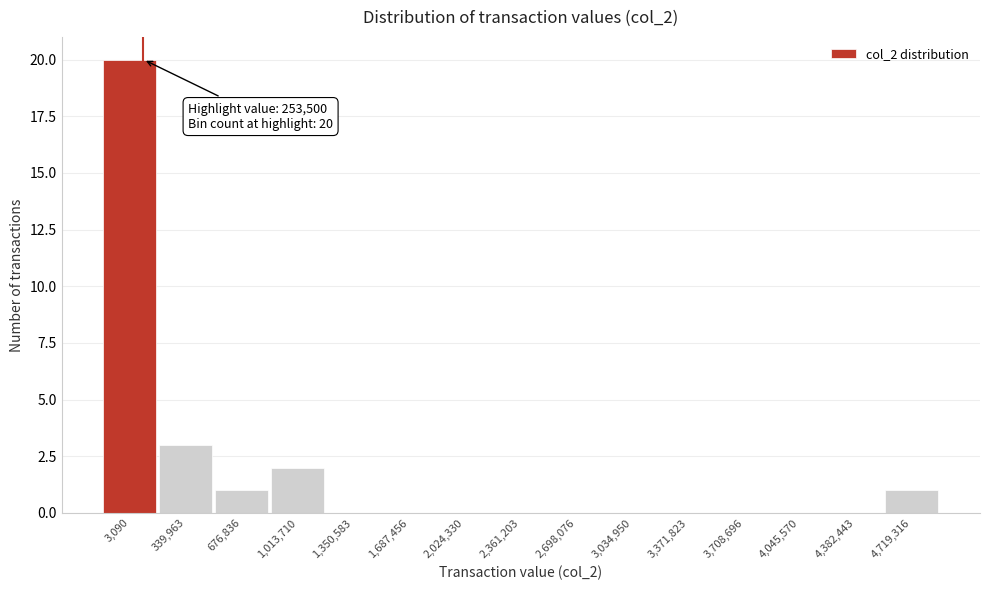

Reading left to right, transcribe all the data shown in this chart.

3,090=20	339,963=3	676,836=1	1,013,710=2	1,350,583=0	1,687,456=0	2,024,330=0	2,361,203=0	2,698,076=0	3,034,950=0	3,371,823=0	3,708,696=0	4,045,570=0	4,382,443=0	4,719,316=1